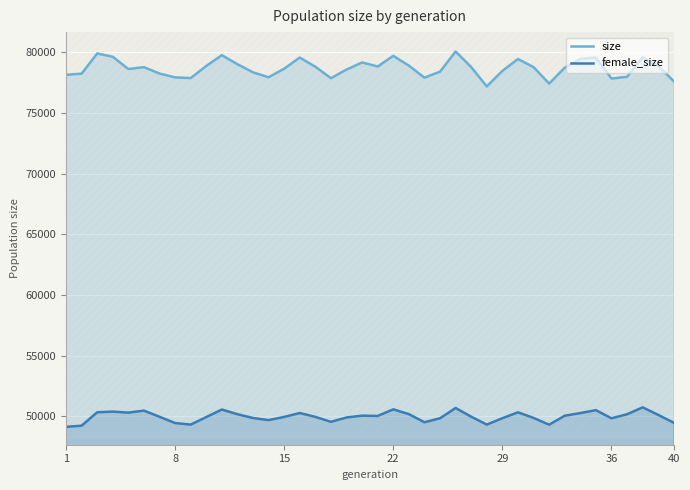

Reading left to right, extract all data points from this chart.

size: 78135	78234	79898	79623	78613	78770	78242	77926	77868	78869	79757	79010	78342	77935	78644	79560	78801	77860	78571	79157	78822	79700	78894	77903	78402	80056	78773	77178	78459	79440	78772	77414	78721	79446	79555	77831	77975	79581	78874	77602
female_size: 49131	49224	50332	50385	50303	50467	49959	49443	49316	49936	50556	50171	49858	49686	49947	50271	49950	49546	49901	50053	50028	50572	50176	49508	49838	50684	49966	49315	49840	50328	49866	49307	50045	50266	50505	49833	50168	50736	50114	49465